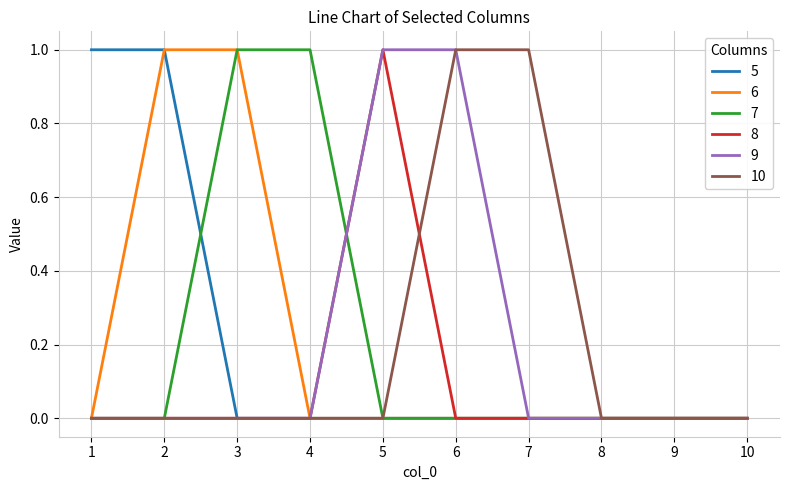

Reading right to left, what are all the values shown in this chart?

5: 0	0	0	0	0	0	0	0	1	1
6: 0	0	0	0	0	0	0	1	1	0
7: 0	0	0	0	0	0	1	1	0	0
8: 0	0	0	0	0	1	0	0	0	0
9: 0	0	0	0	1	1	0	0	0	0
10: 0	0	0	1	1	0	0	0	0	0